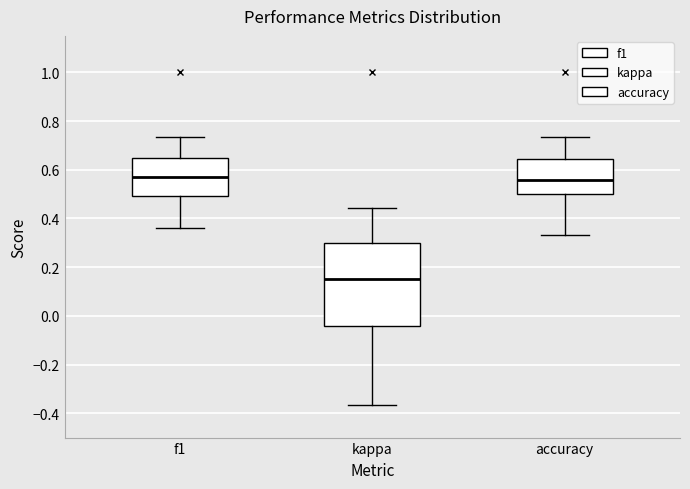

Reading left to right, read every box against the y-axis: the position of its median line, the range the box covers, and the ends of its whiskers. The values are not printed on the chart, so give them approximately, as read against the axis.

f1: median 0.56, box 0.50 to 0.64, whiskers 0.36 to 0.74
kappa: median 0.16, box -0.04 to 0.30, whiskers -0.36 to 0.44
accuracy: median 0.56, box 0.50 to 0.64, whiskers 0.34 to 0.74